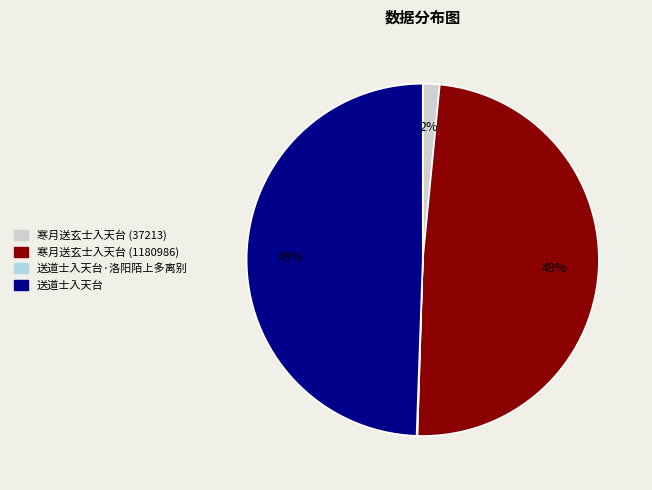

To the nearest percent, what is the average slice percentage?

25%